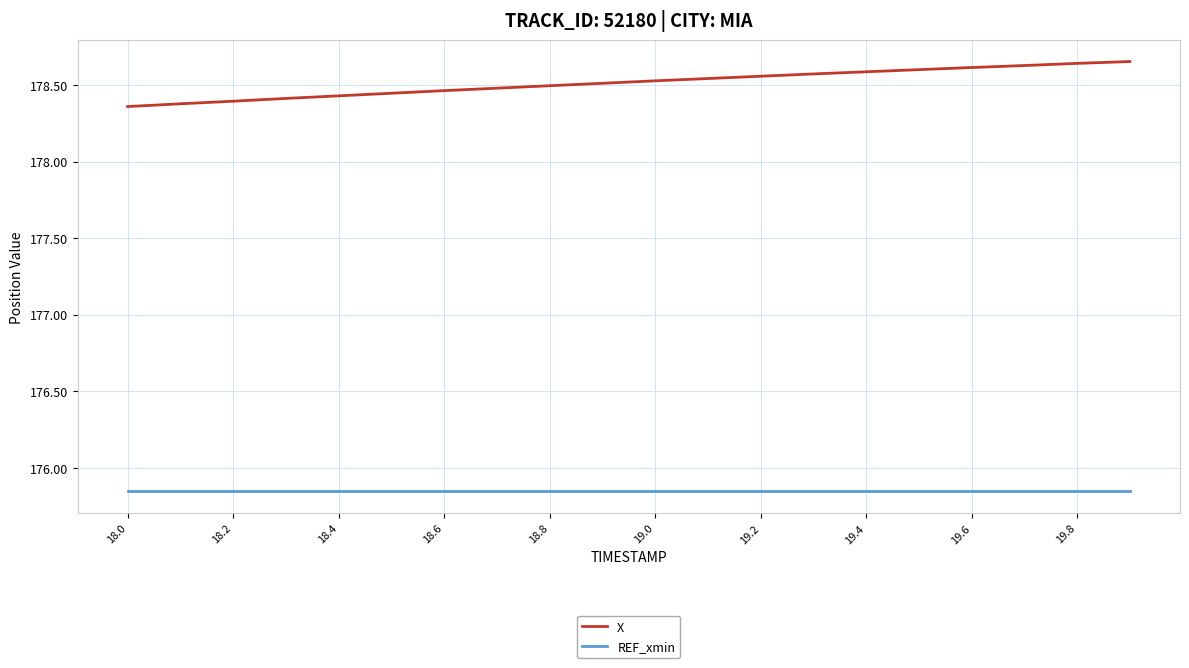

At how many categories does at least one series exceed 175?

20